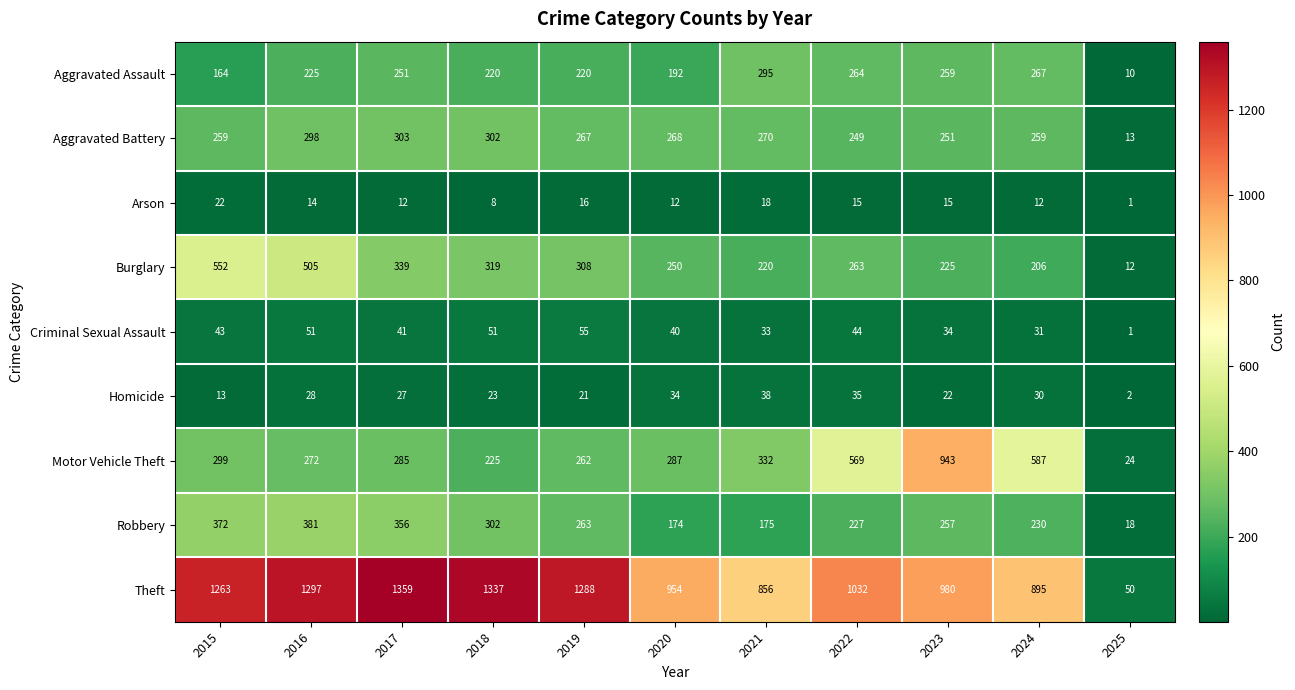

Count the number of categories in the chart.

11